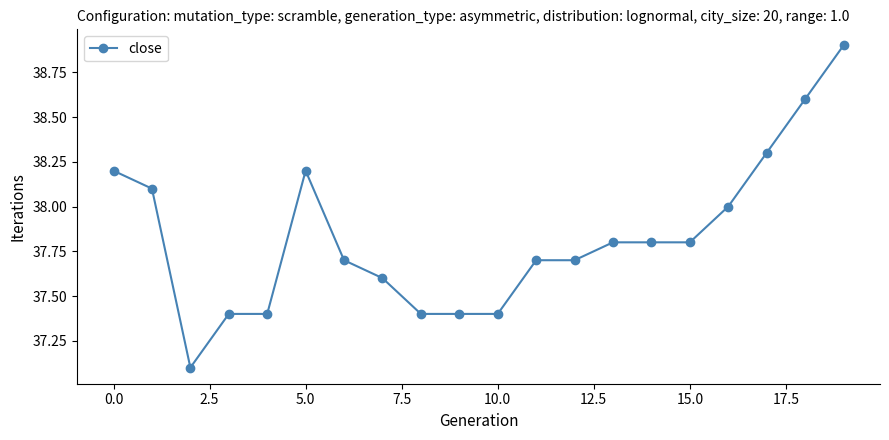

What is the difference between the maximum and second lowest values?

1.5